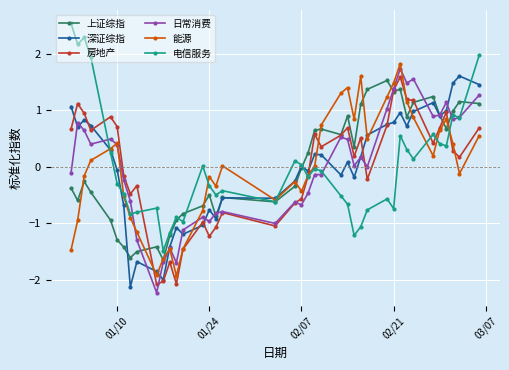

True or false: 能源 has more than 2 points higher than both neighbors.

True